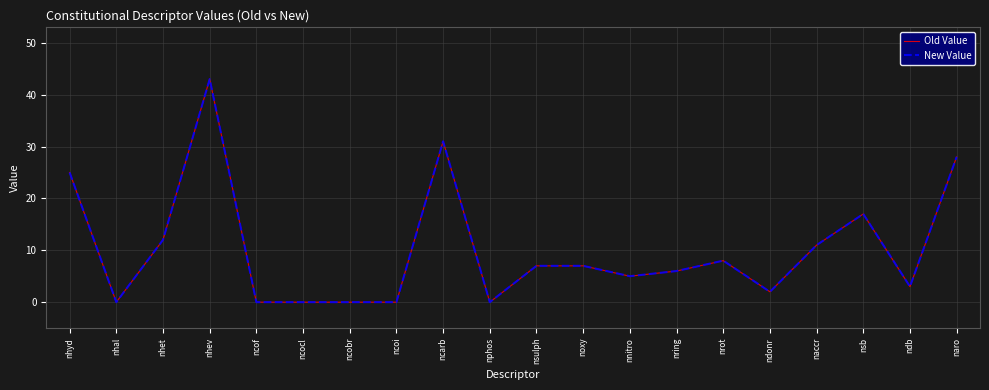

Is it true that Old Value equals 0 at nhal?

True